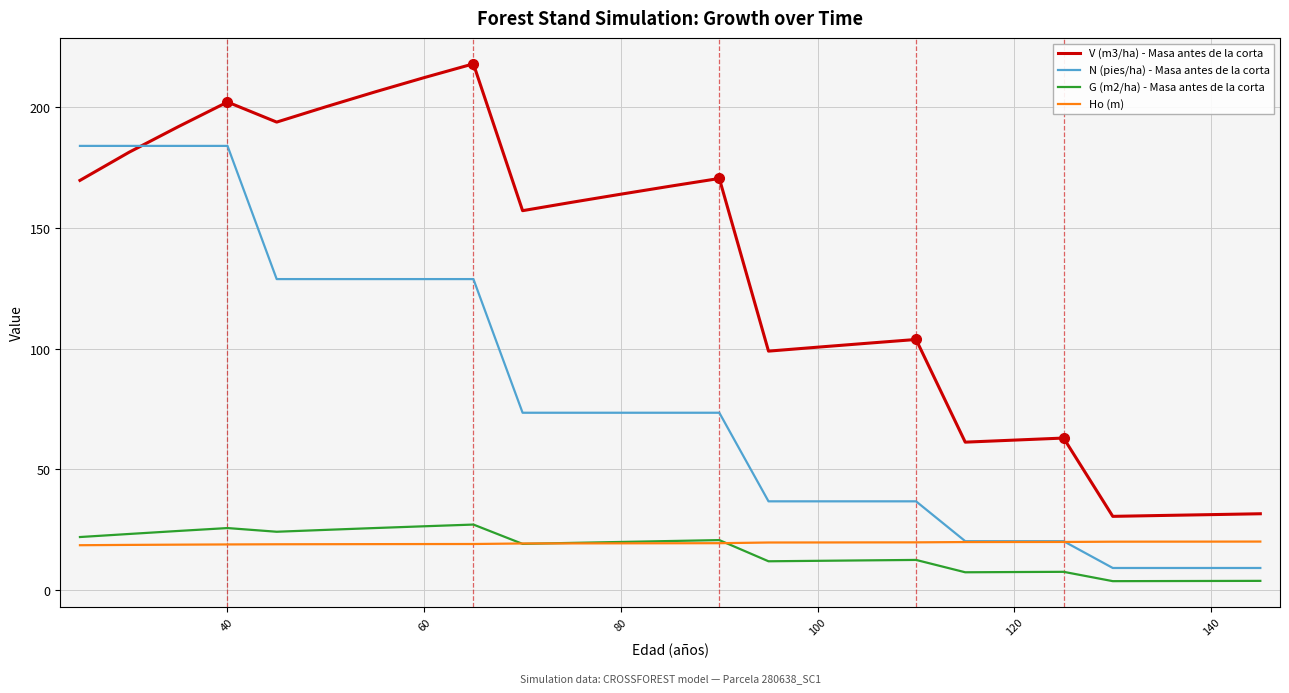

What is the minimum value for Ho (m)?

18.5